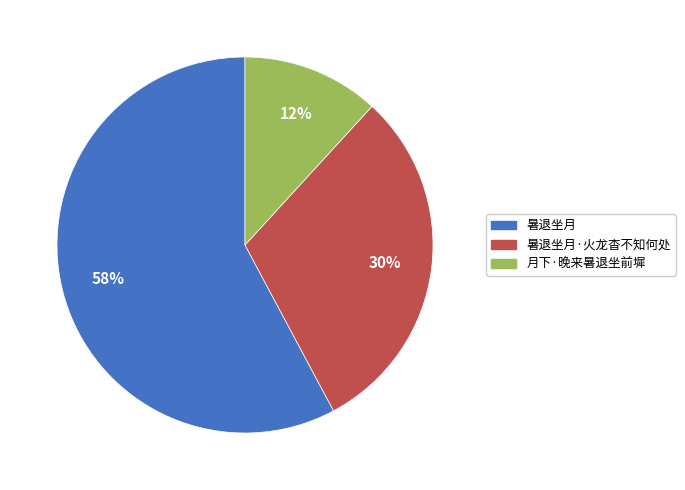

How many segments does this pie chart have?

3